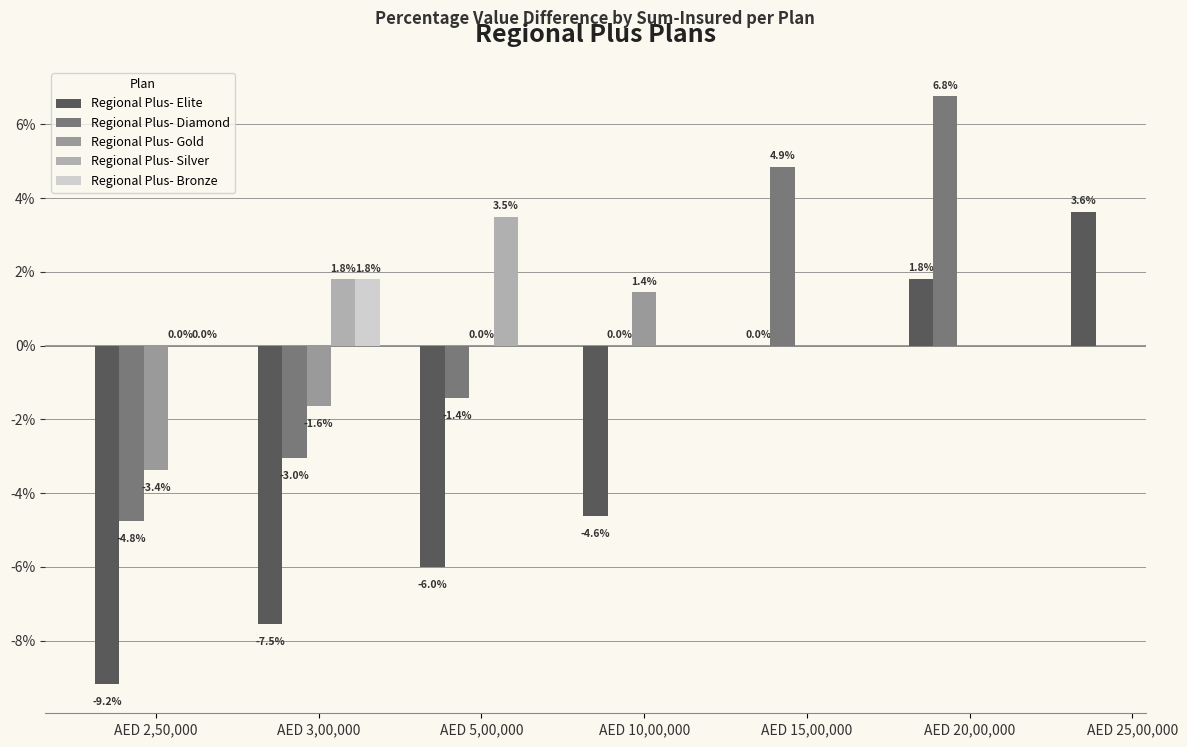

Is it true that Regional Plus- Gold equals -1.6 at AED 3,00,000?

True